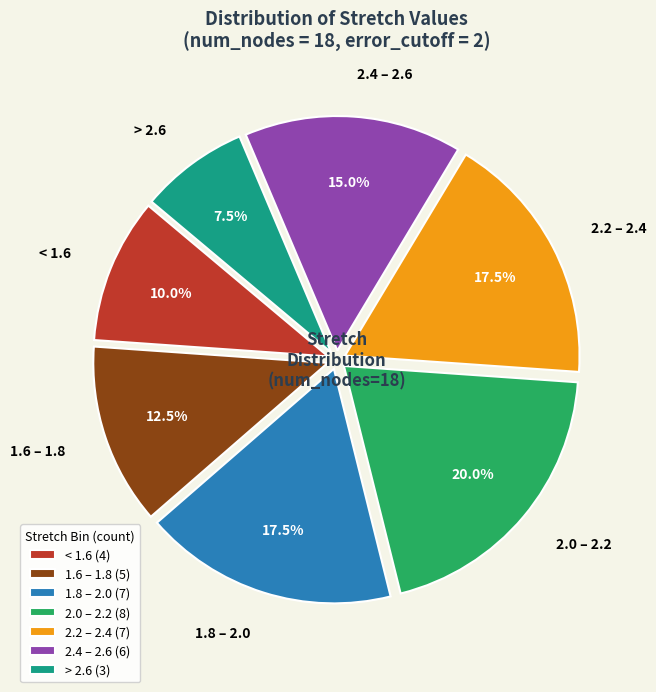

How much of the chart is everything except 2.0 – 2.2?

80.0%